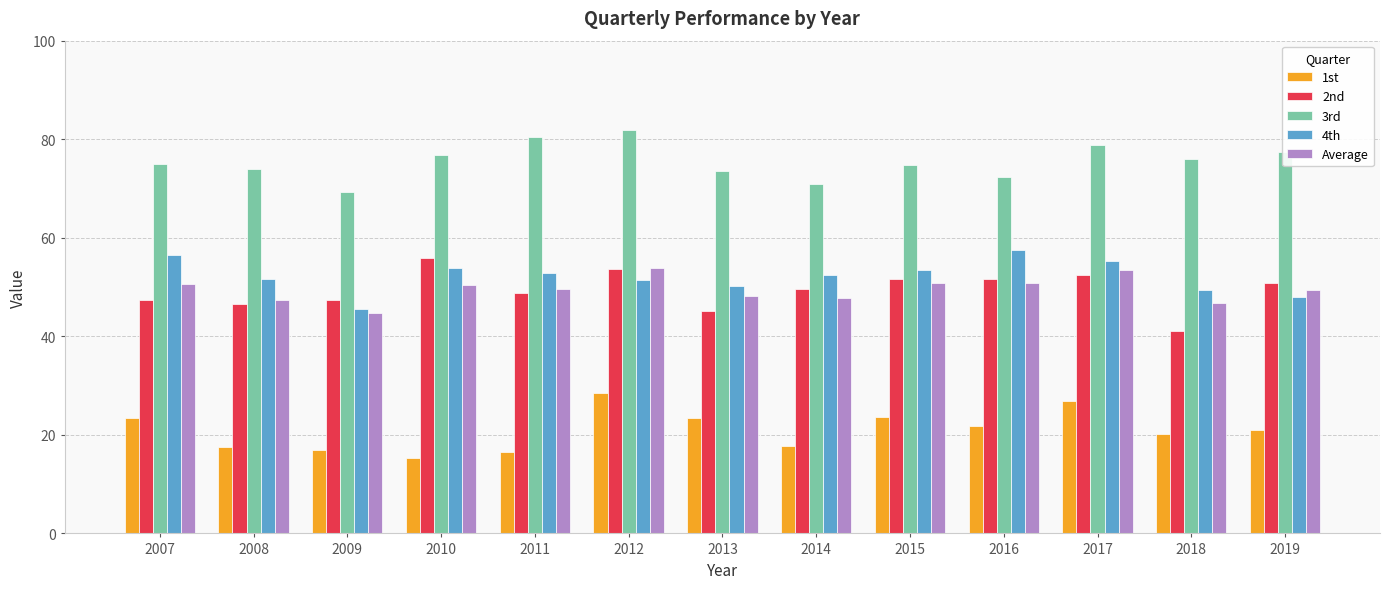

What is the value of the Average bar at the 9th from the left?

50.9